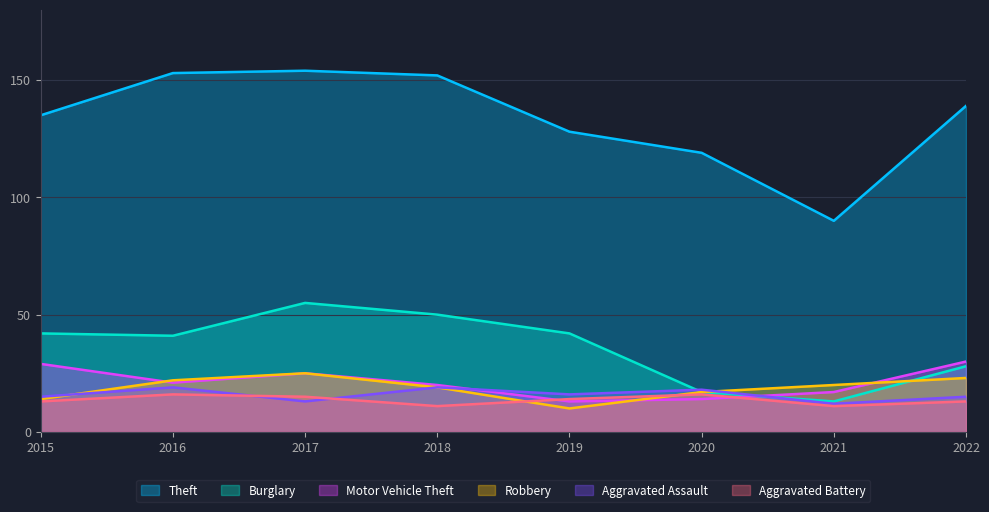

True or false: Motor Vehicle Theft has more than 0 points higher than both neighbors.

True